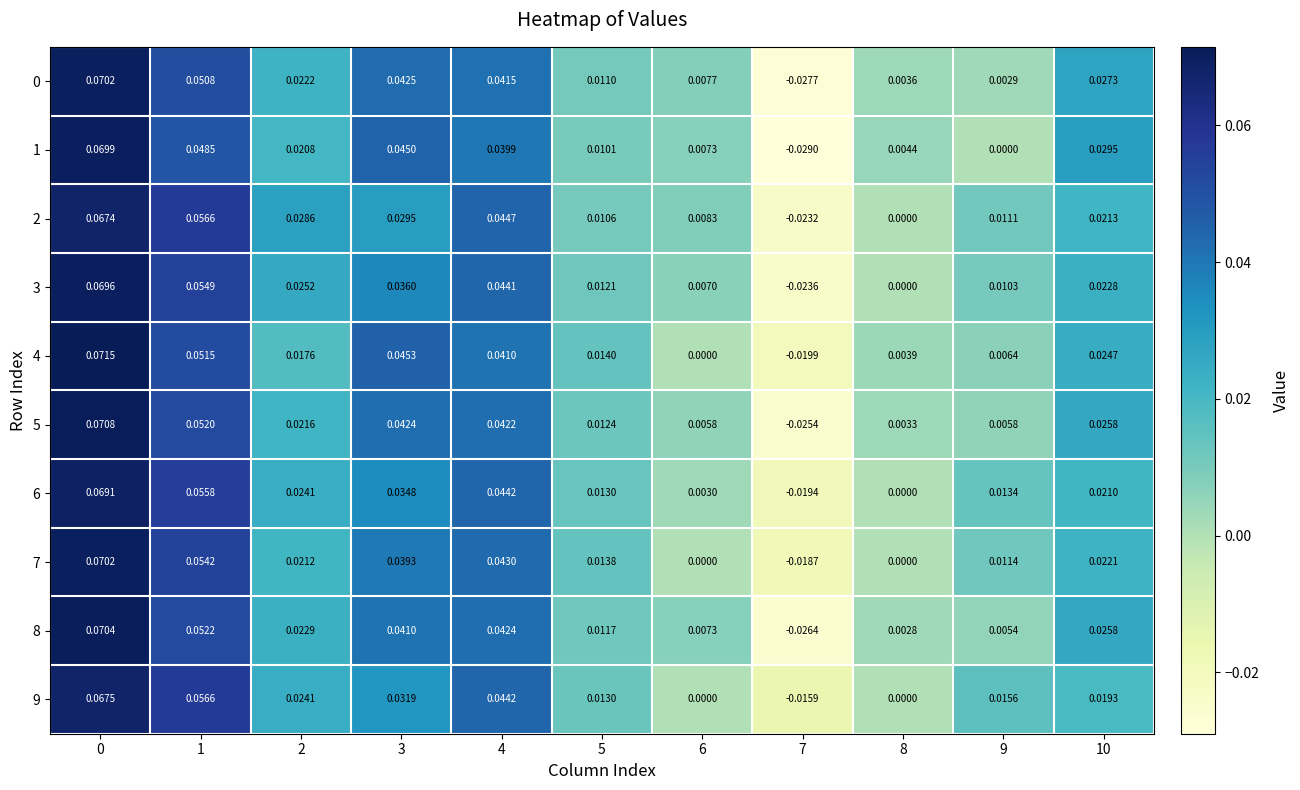

Is the value of 5 at 2 greater than the value of 7 at 2?

Yes